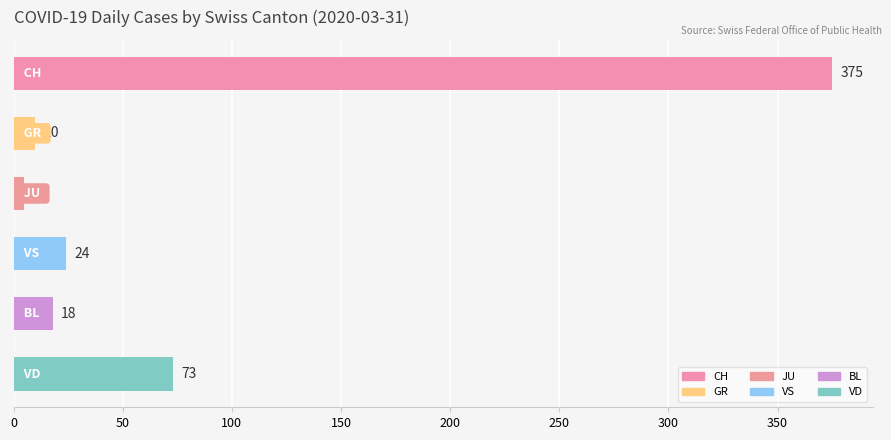

List the labels in order of value, smallest first.

JU, GR, BL, VS, VD, CH